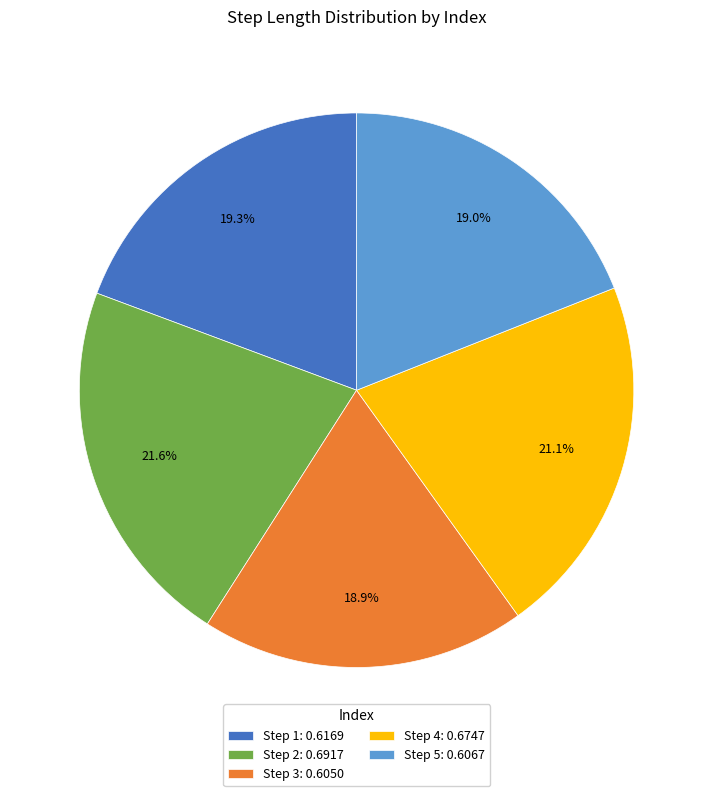

Combined, what portion of the pie is Step 4: 0.6747 and Step 5: 0.6067?

40.1%